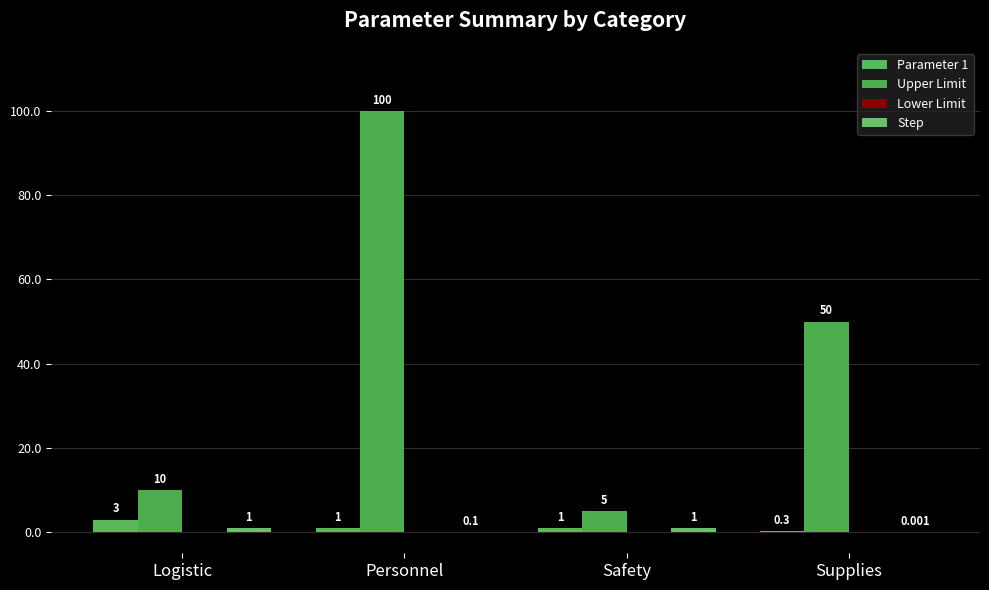

List the series in order of their peak value, highest first.

Upper Limit, Parameter 1, Step, Lower Limit